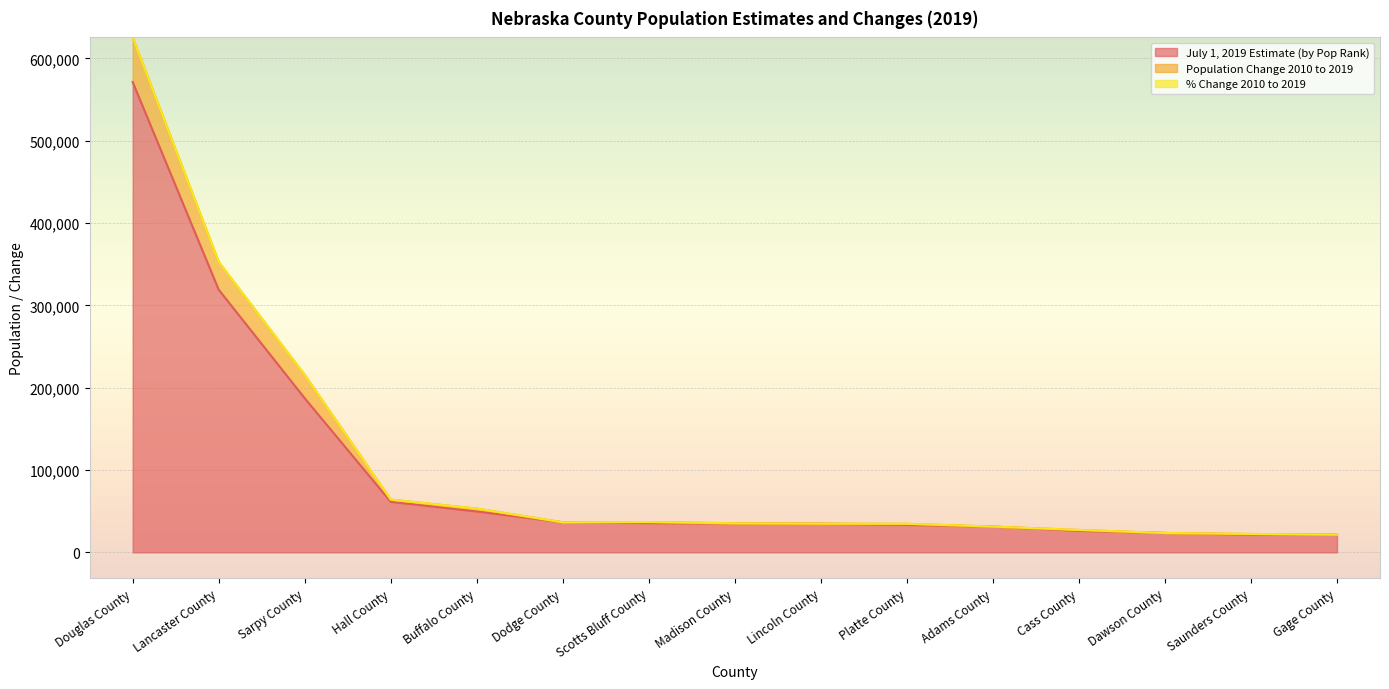

In Population Change 2010 to 2019, how many points are higher than both neighbors (excluding endpoints)?

1